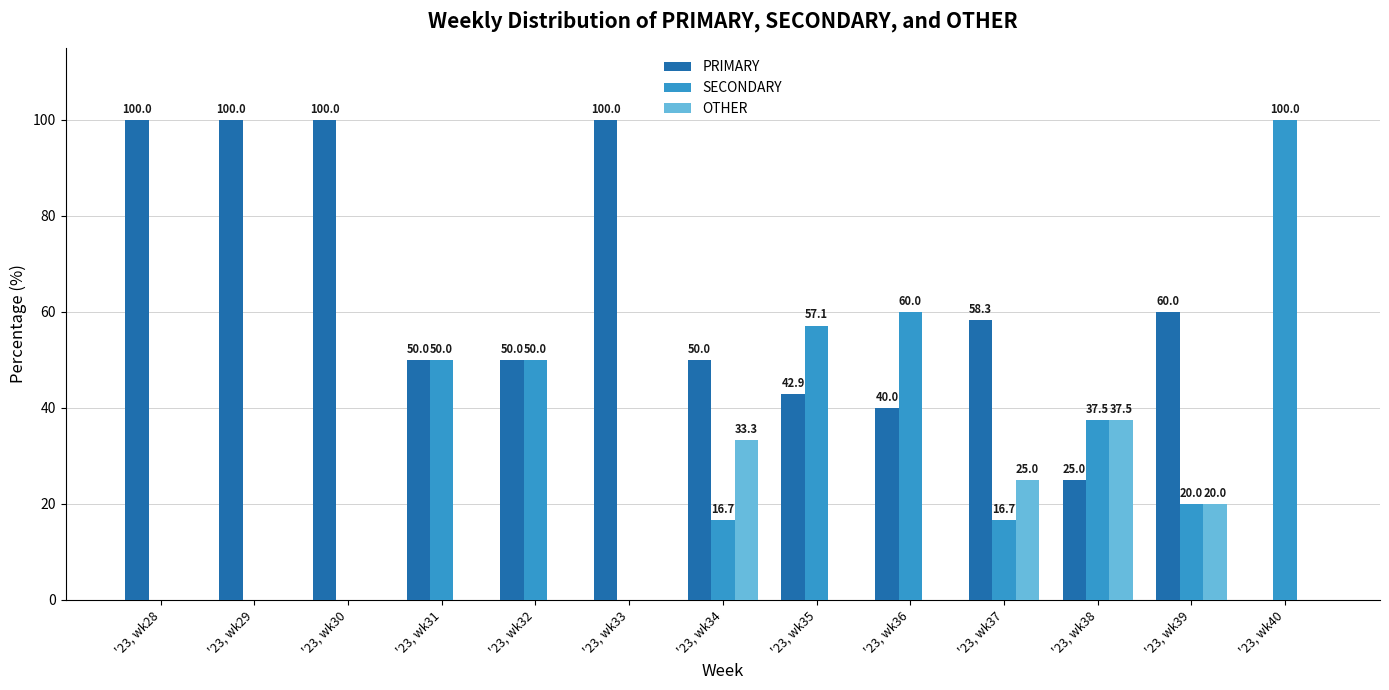

What is the maximum value for PRIMARY?

100.0